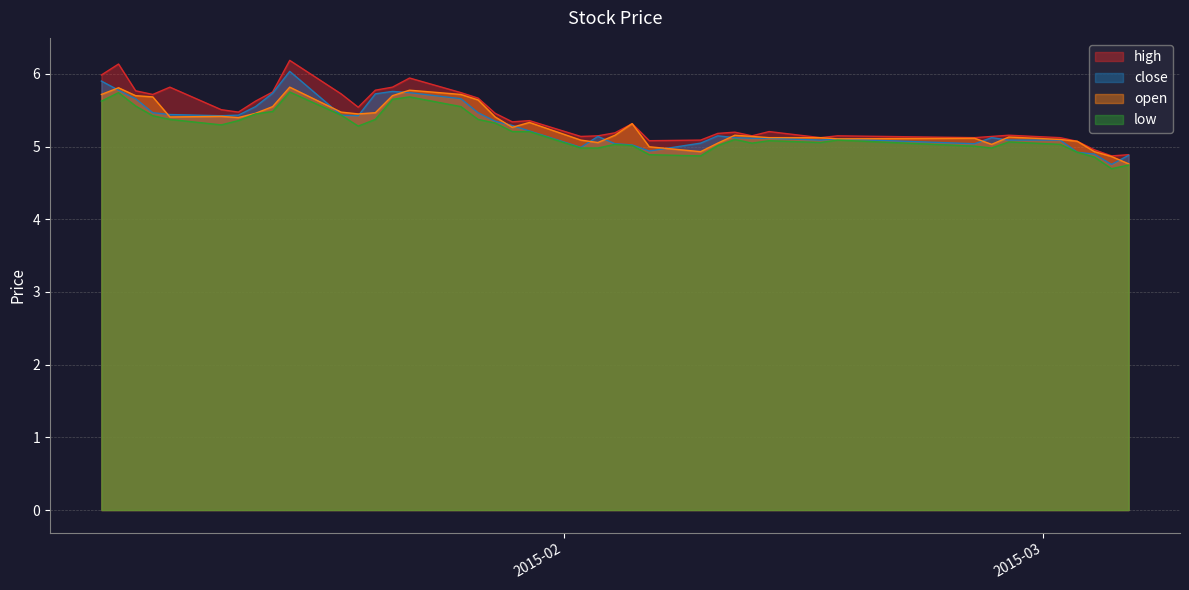

At 2015-02-03, list the series in order from largest to smallest.

high, close, open, low